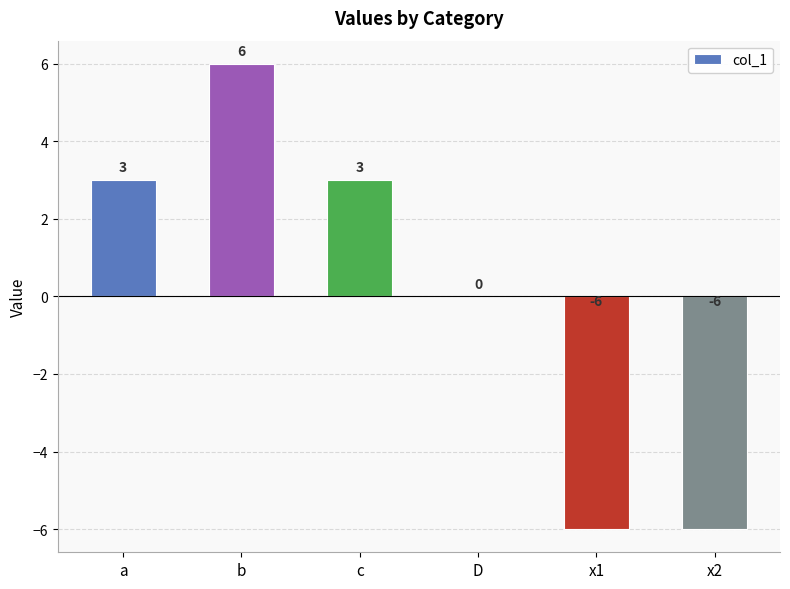

What is the change in value from a to x1?

-9